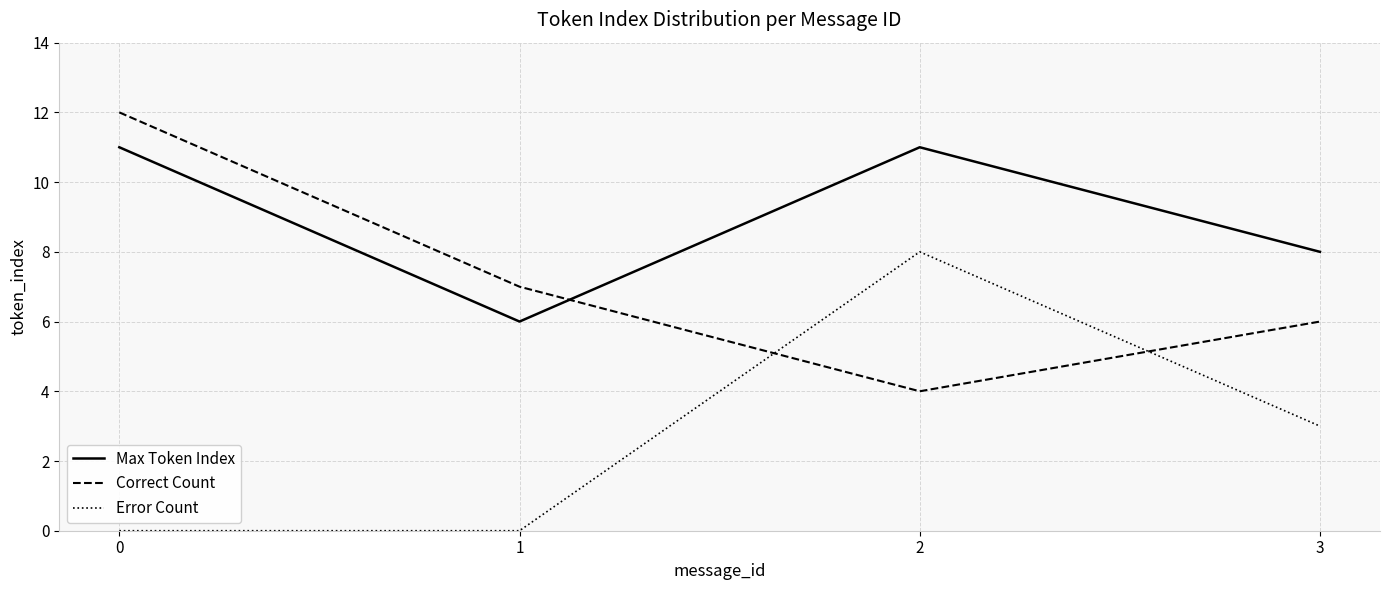

Does the chart have visible grid lines?

Yes